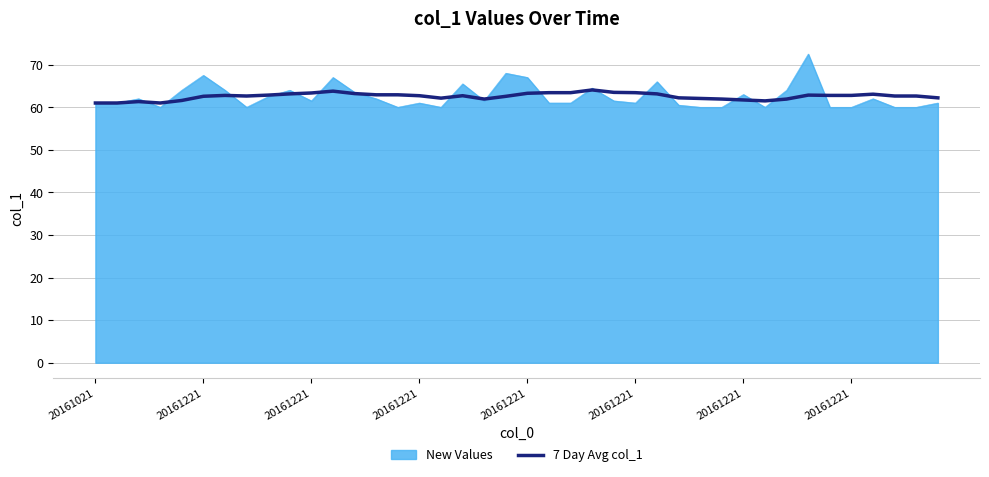

What is the minimum value shown in the chart?

60.0